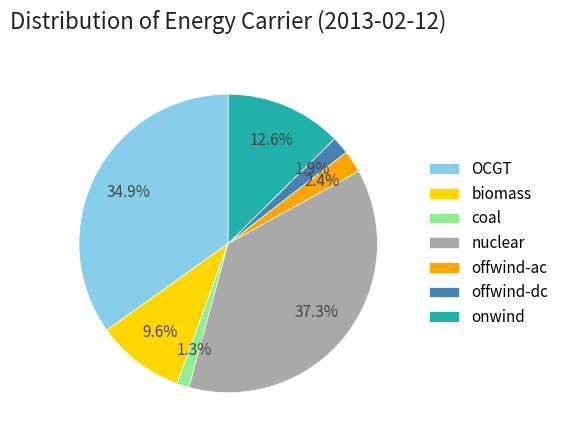

To the nearest percent, what is the average slice percentage?

14%